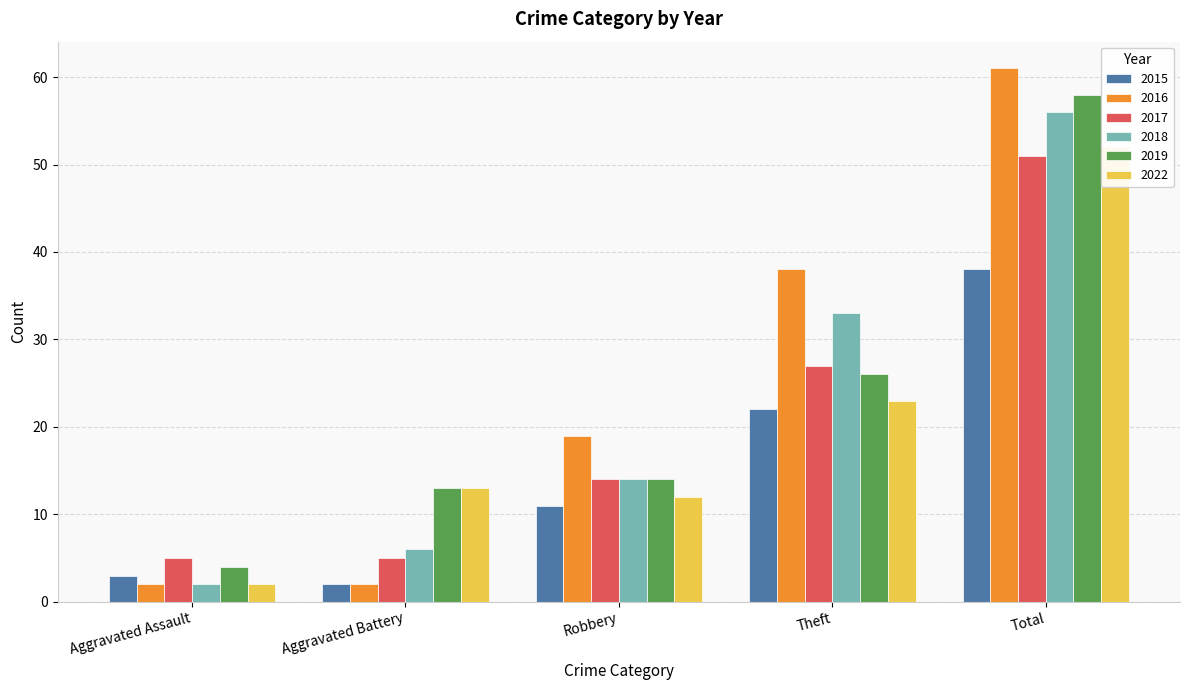

Between Total and Robbery, which is larger?

Total